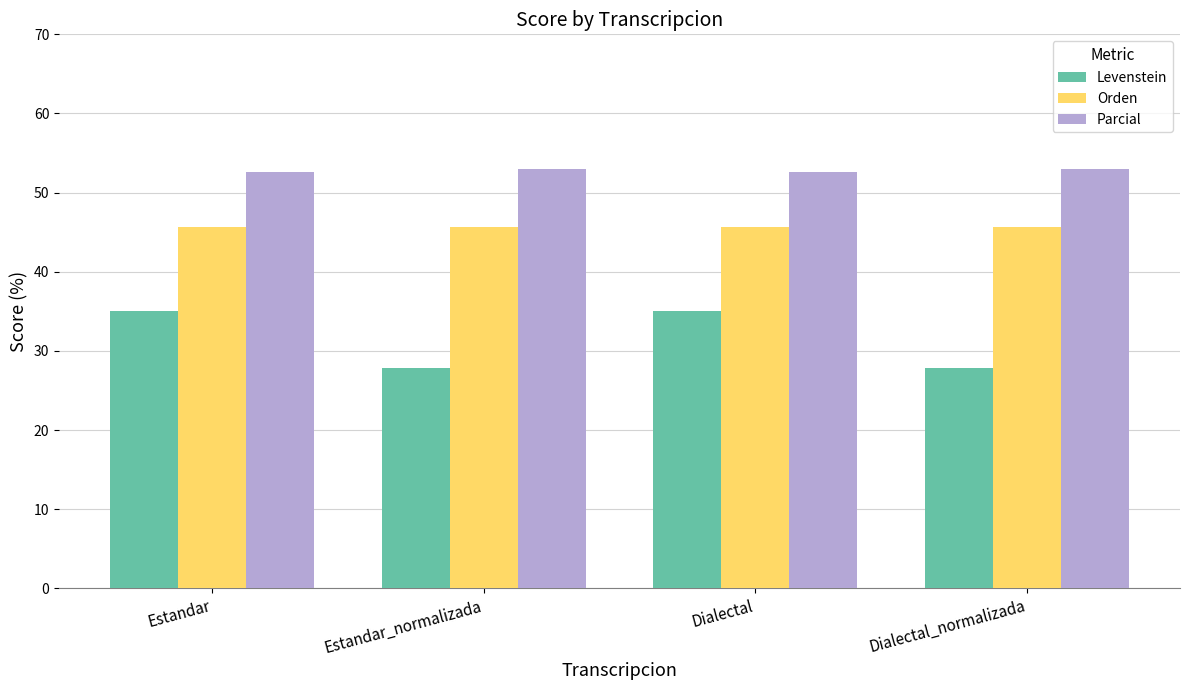

How many groups of bars are there?

4